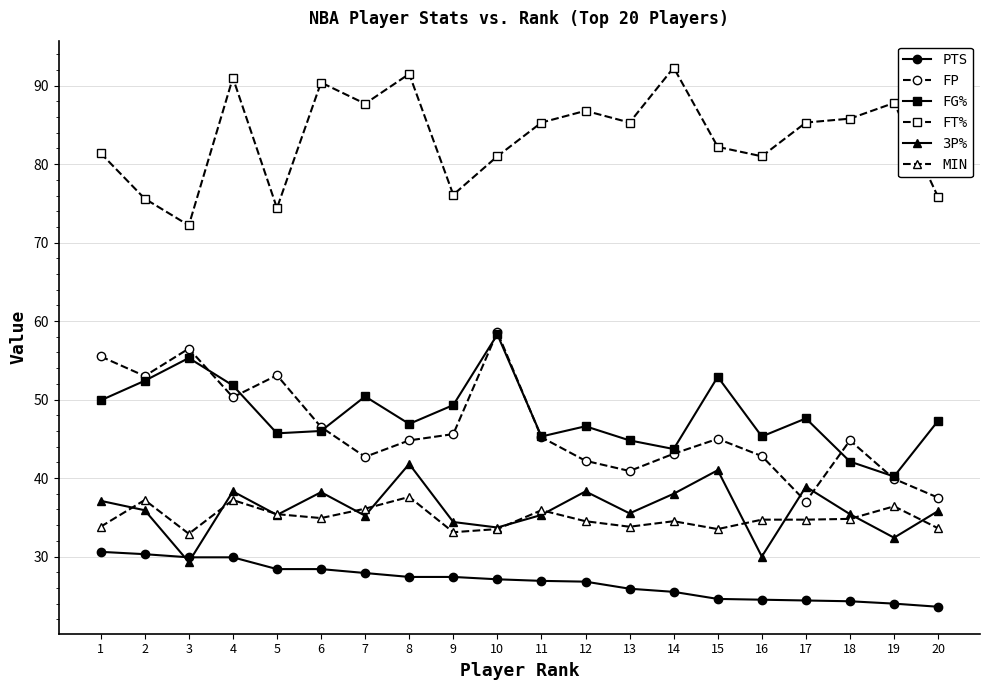

Where does the FT% series first go above 85?

4